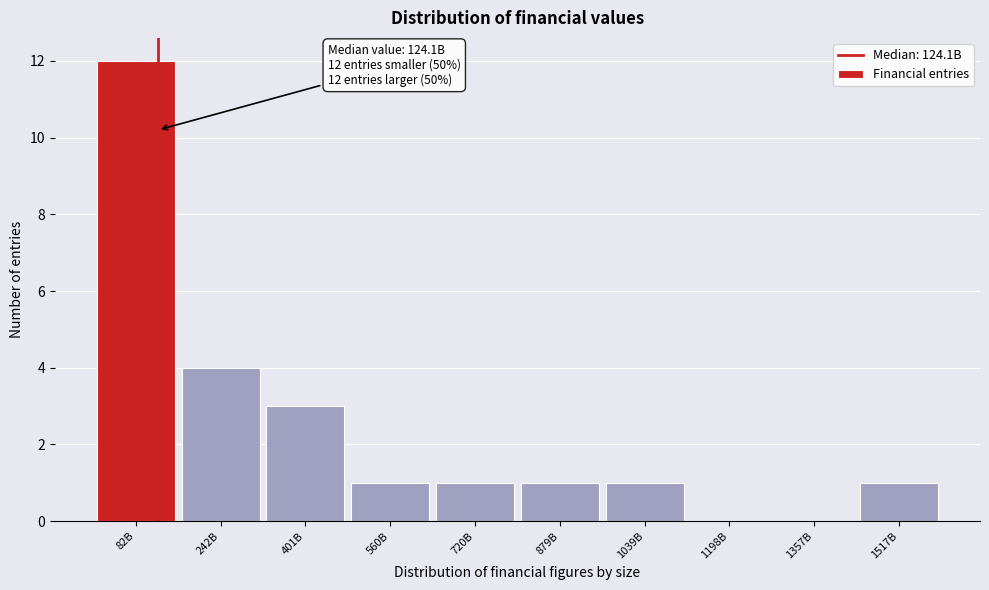

Reading right to left, extract all data points from this chart.

1517B=1	1357B=0	1198B=0	1039B=1	879B=1	720B=1	560B=1	401B=3	242B=4	82B=12